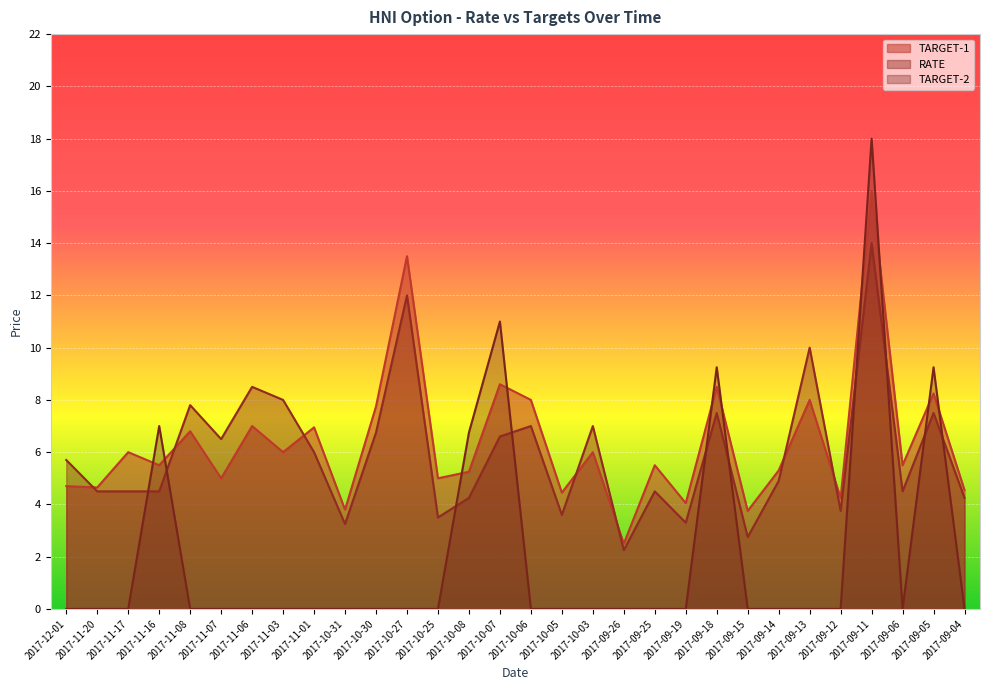

What is the difference between the highest and lowest values at 2017-09-04?

4.5